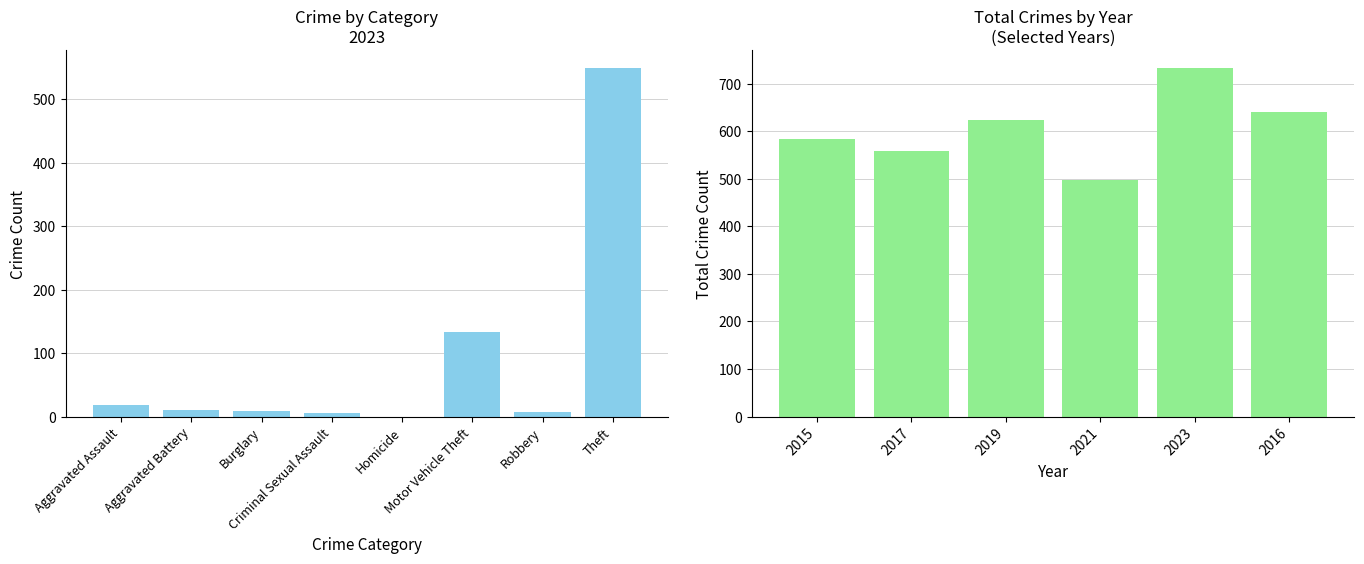

What is the average value?

606